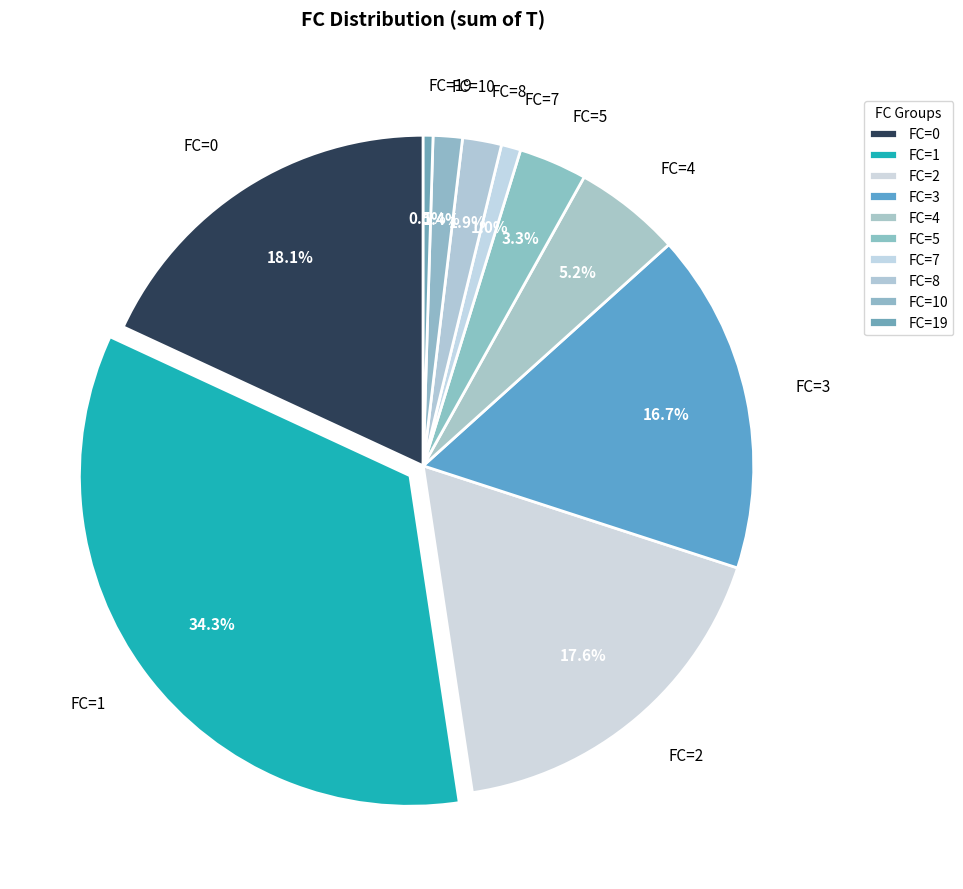

What is the total percentage of FC=5 and FC=8?

5.2%